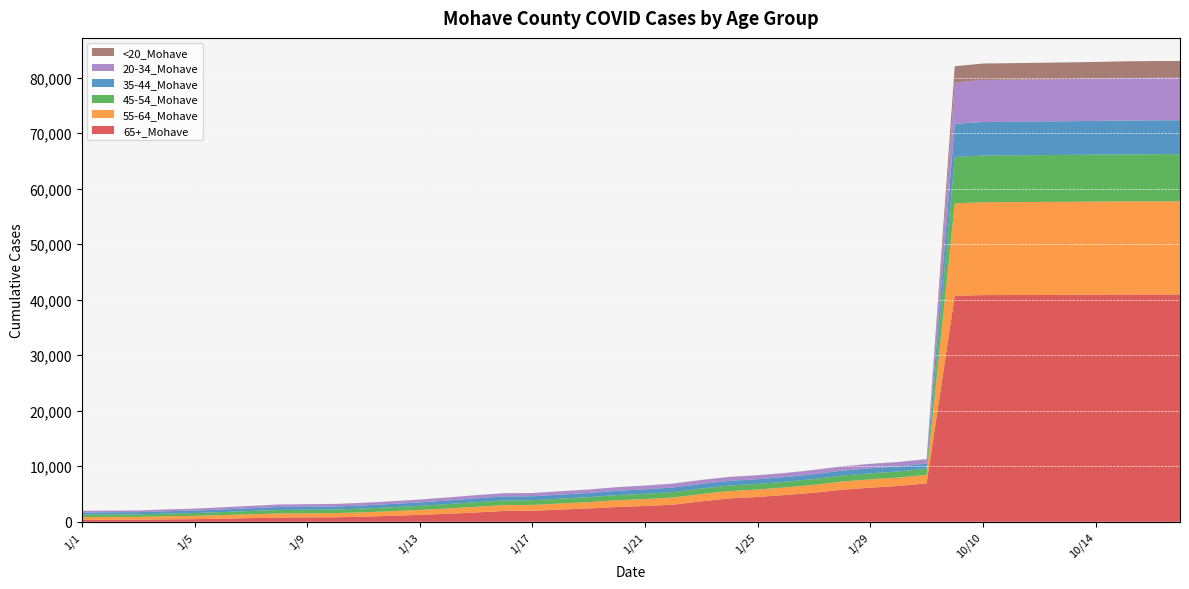

Reading left to right, extract all data points from this chart.

65+_Mohave: 351	364	371	434	477	549	664	769	787	818	917	1079	1247	1449	1683	1951	1975	2209	2393	2668	2842	3084	3683	4215	4471	4827	5242	5771	6149	6452	6926	40716	40825	40840	40854	40877	40904	40925	40930	40934
55-64_Mohave: 502	513	520	566	594	658	693	735	747	752	790	837	884	950	1018	1057	1060	1094	1145	1211	1252	1298	1317	1323	1342	1369	1420	1468	1498	1517	1530	16628	16721	16736	16746	16754	16765	16776	16779	16783
45-54_Mohave: 433	442	451	482	505	543	588	627	637	643	674	703	744	792	829	845	845	871	902	926	953	981	990	999	1009	1017	1043	1075	1089	1101	1108	8343	8416	8426	8437	8447	8462	8477	8487	8490
35-44_Mohave: 384	393	394	421	445	479	507	540	549	551	565	589	620	650	694	711	714	731	748	776	799	822	832	838	845	852	871	894	903	908	909	5973	6034	6041	6052	6064	6067	6084	6095	6095
20-34_Mohave: 295	301	303	323	338	378	405	435	441	446	463	483	501	535	560	572	573	591	609	643	660	688	701	701	707	722	746	765	780	785	788	7439	7564	7576	7595	7606	7620	7653	7665	7674
<20_Mohave: 7	7	7	8	8	9	11	12	12	12	12	12	13	14	15	16	16	17	18	18	18	18	18	18	19	19	20	20	20	20	20	2933	2974	2976	2980	2985	2993	3010	3018	3021